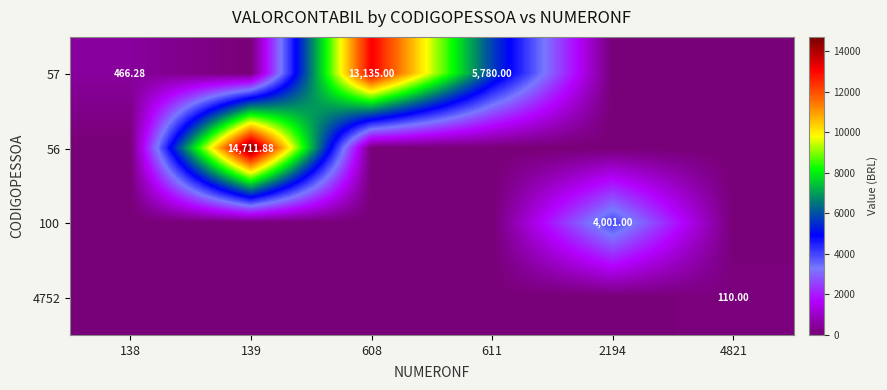

What is the sum of the 100 values at 608 and 2194?

4001.0